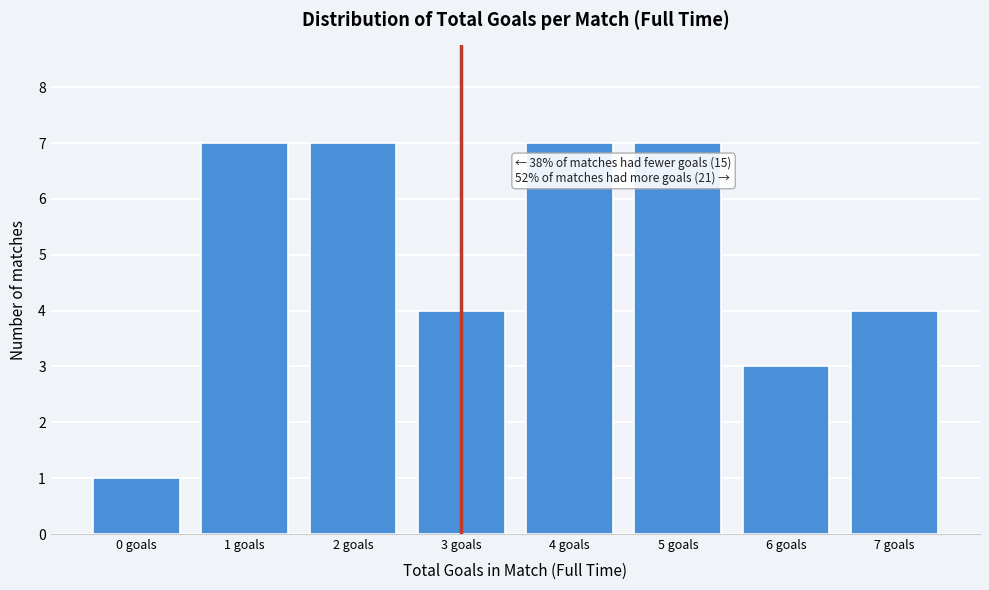

Reading left to right, extract all data points from this chart.

1	7	7	4	7	7	3	4